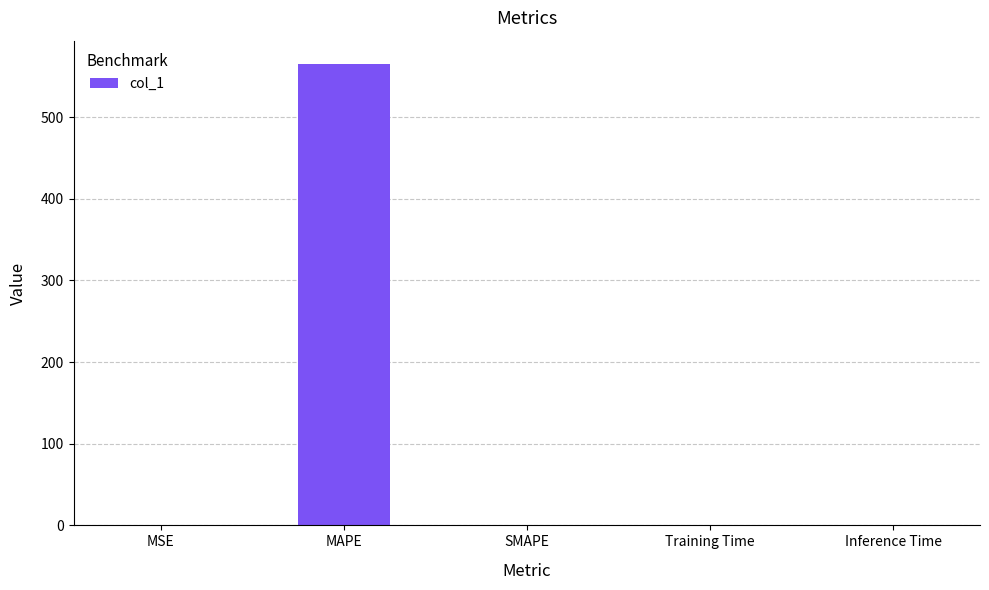

The chart shows a value of 565.5 at MAPE. True or false?

True